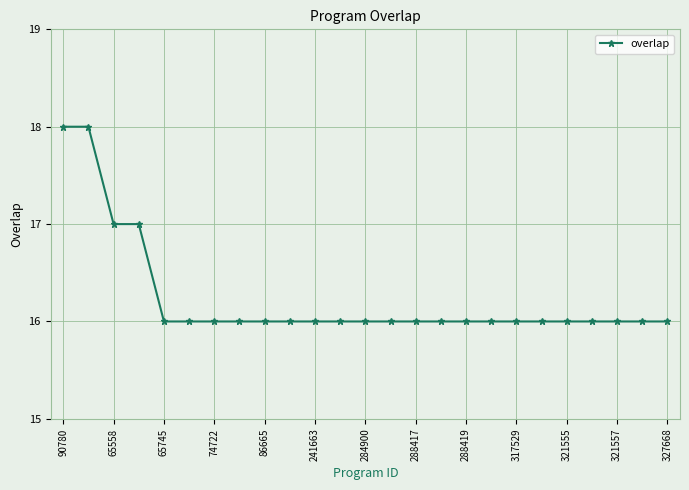

What is the minimum value shown in the chart?

16